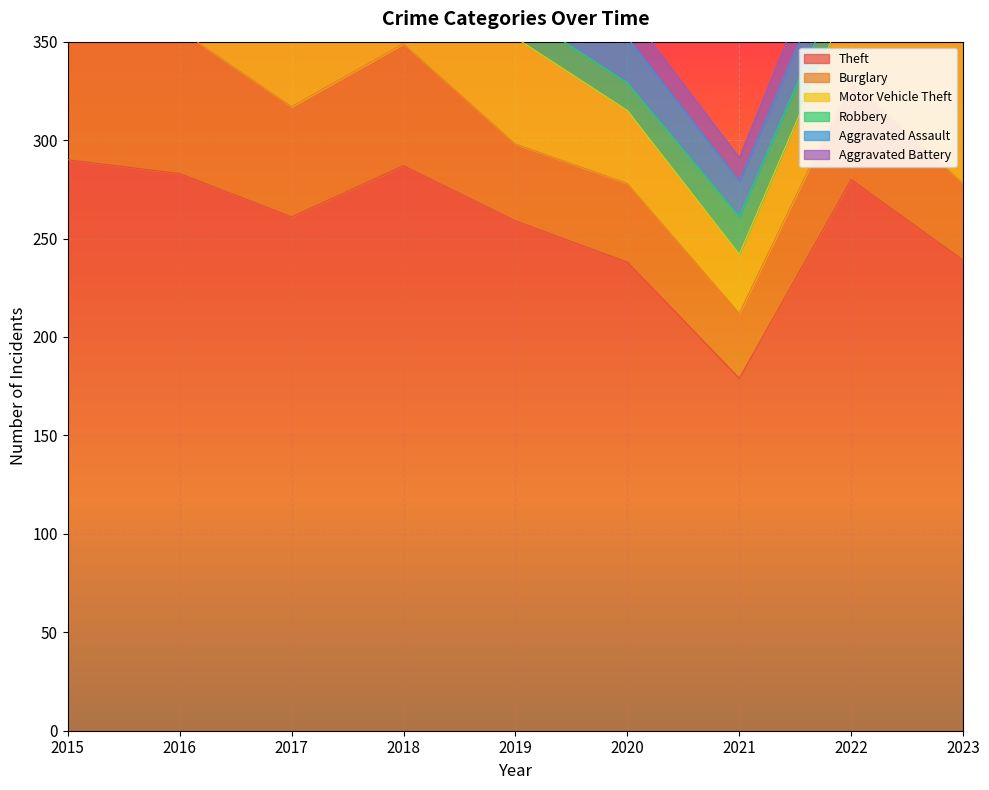

How many times do Robbery and Aggravated Battery cross each other?

2